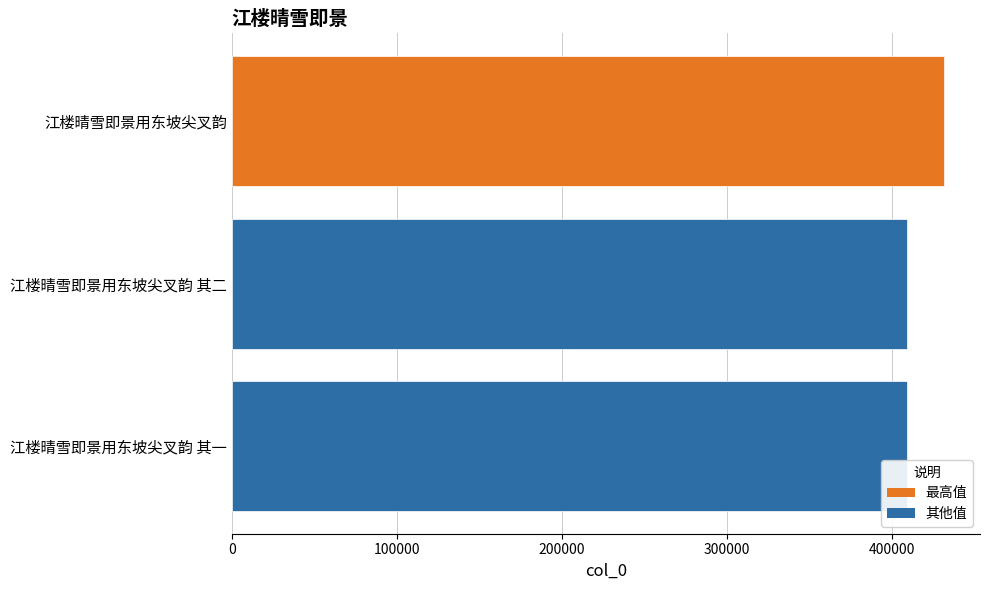

True or false: the data shows 409189 at 江楼晴雪即景用东坡尖叉韵 其二.

True